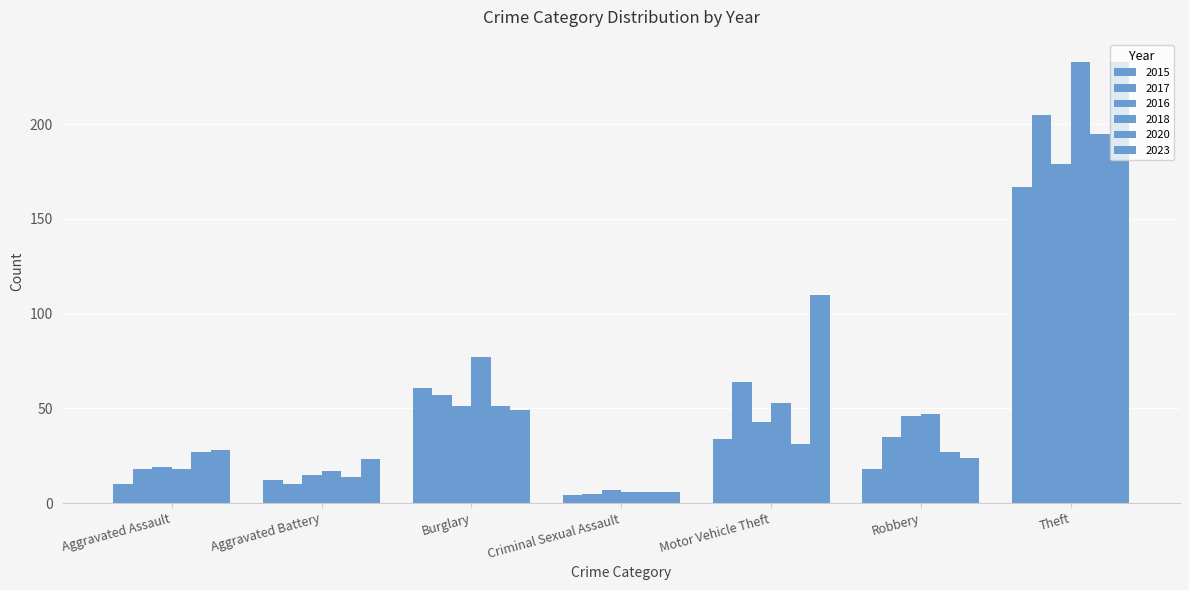

At which category is the sum across all series the highest?

Theft